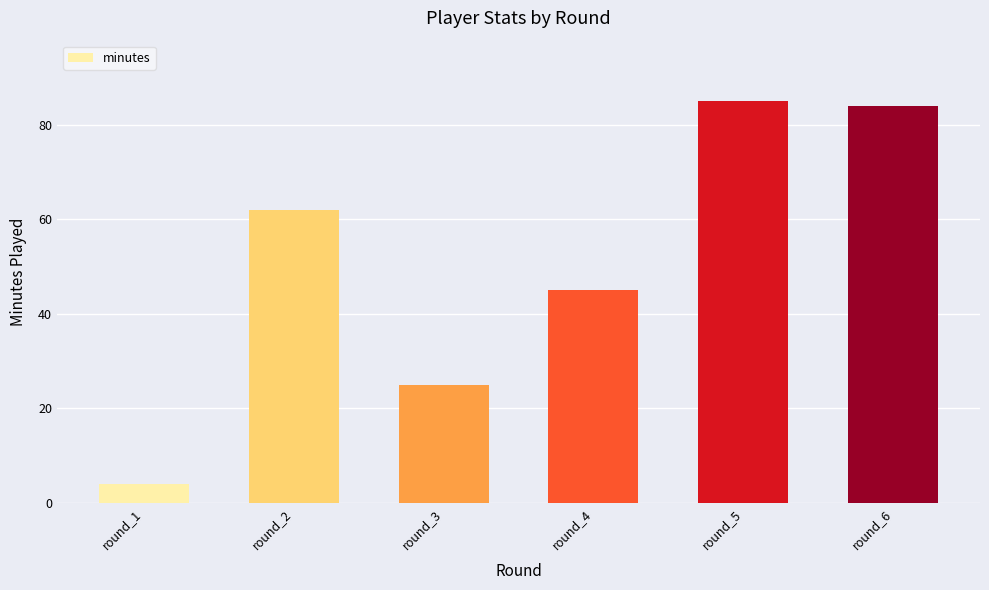

How many bars are there in total?

6